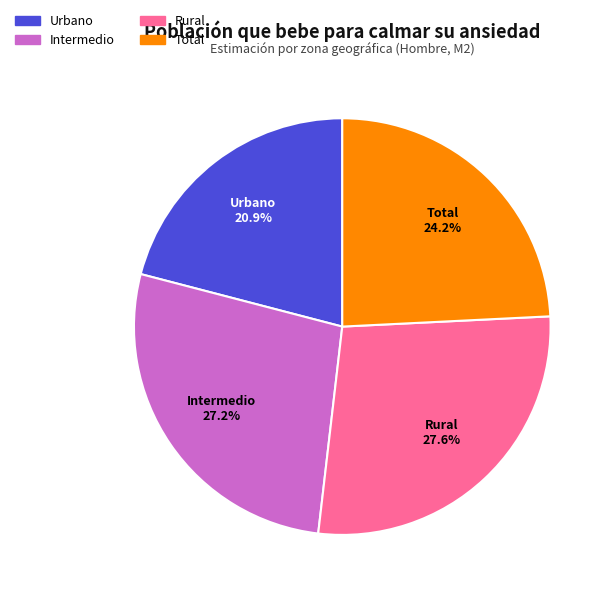

How many segments does this pie chart have?

4